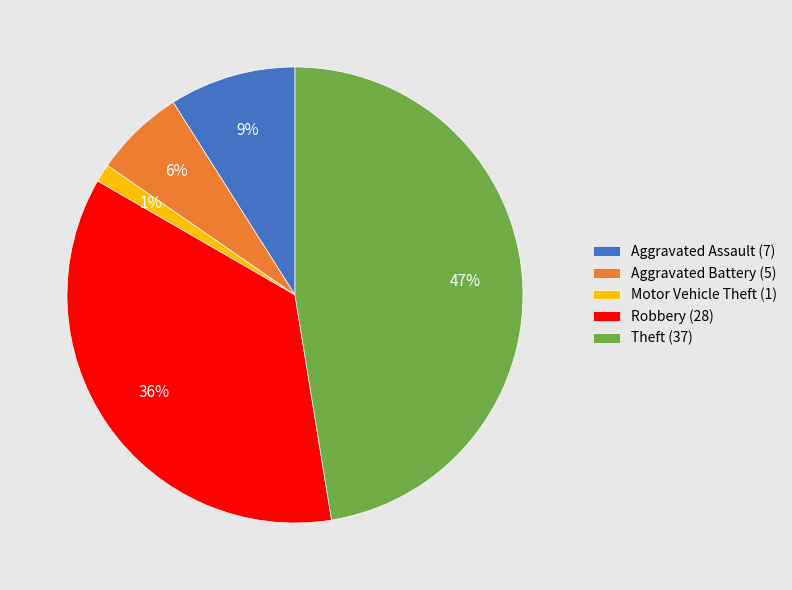

To the nearest percent, what is the difference between the largest and smallest slice percentages?

46%